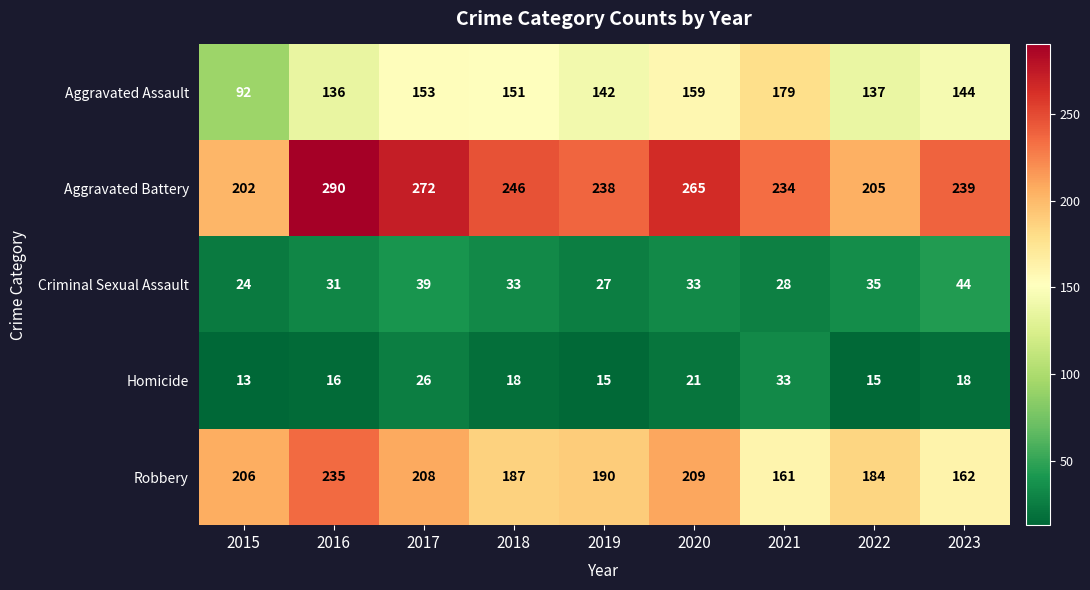

Which series has the largest total across all categories?

Aggravated Battery